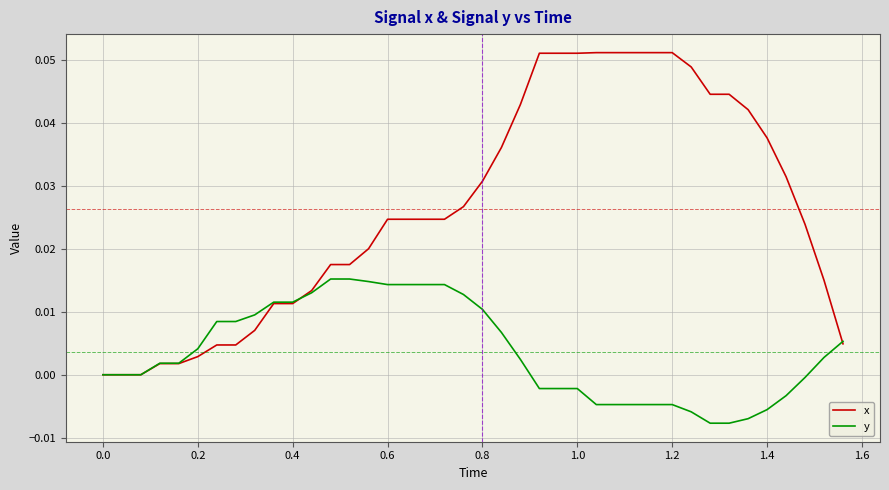

Which series has the largest total across all categories?

x